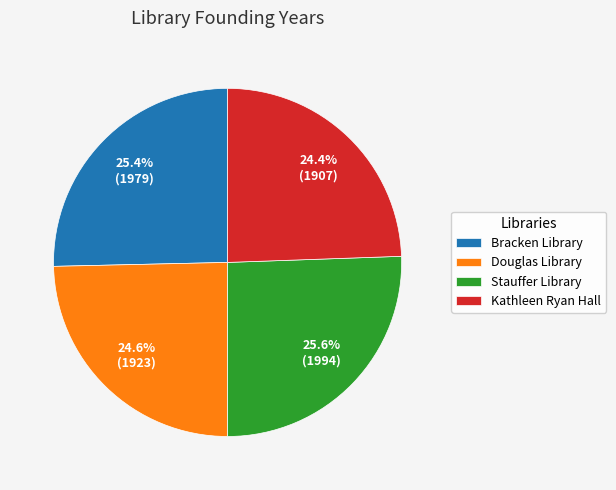

What percentage is the Kathleen Ryan Hall slice, to the nearest percent?

24%